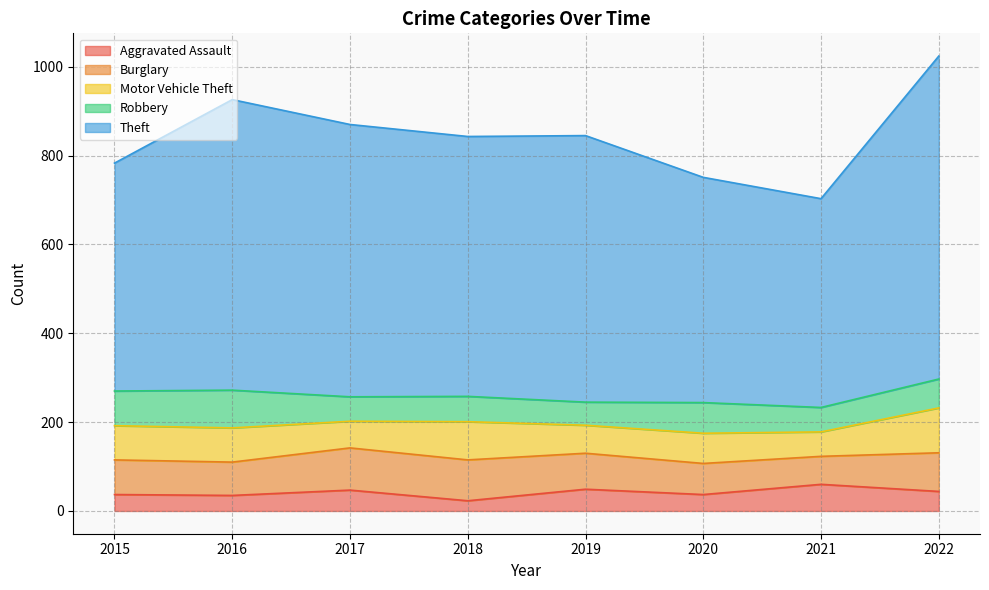

Where does the Aggravated Assault series first go above 44?

2017